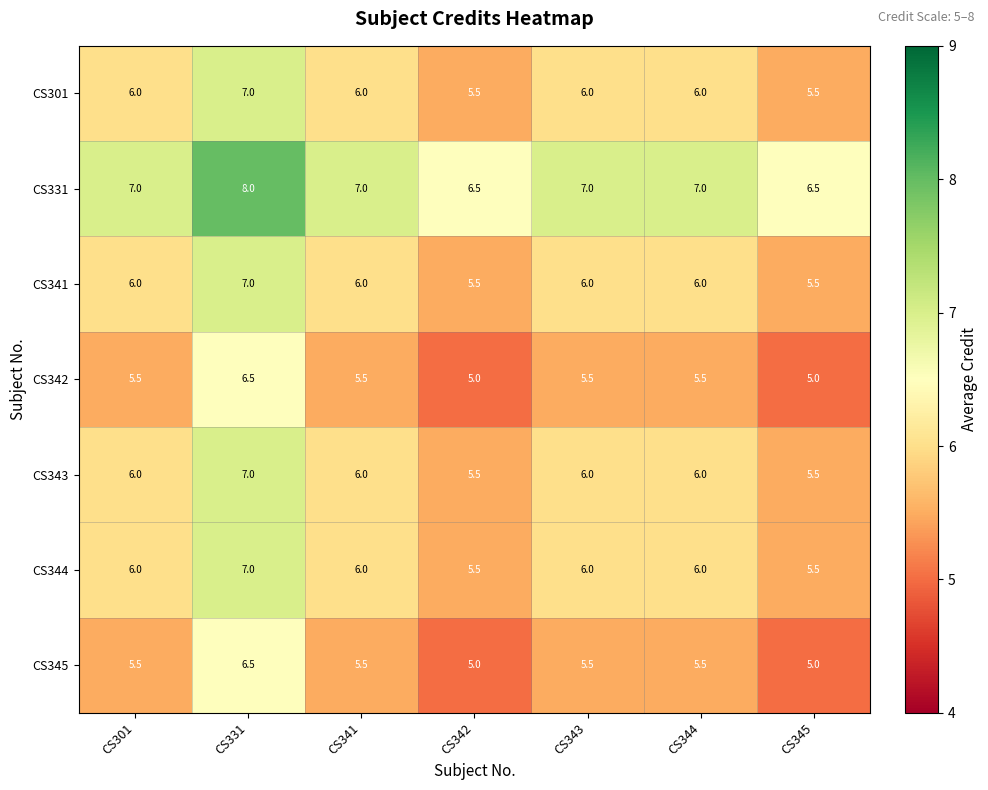

Read the CS301 value at CS331.

7.0